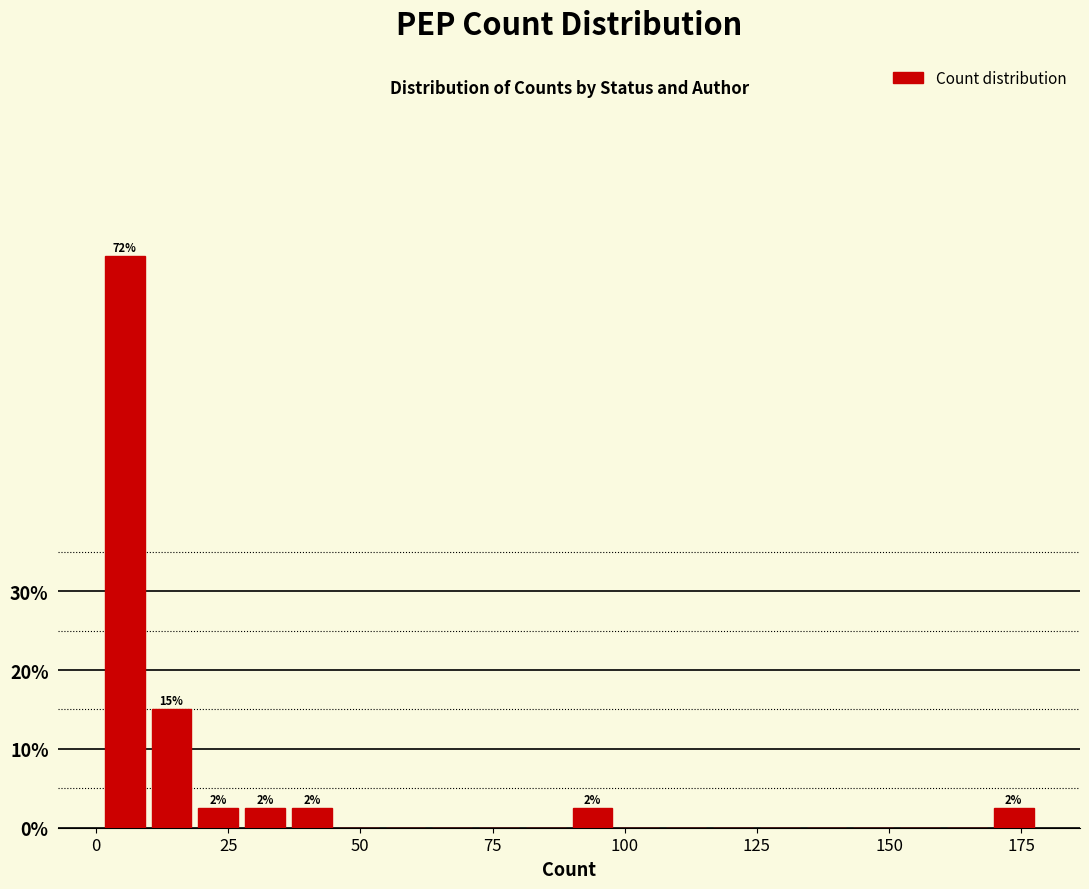

Read against the x-axis, roughly where is the centre of the tallest bar?

5